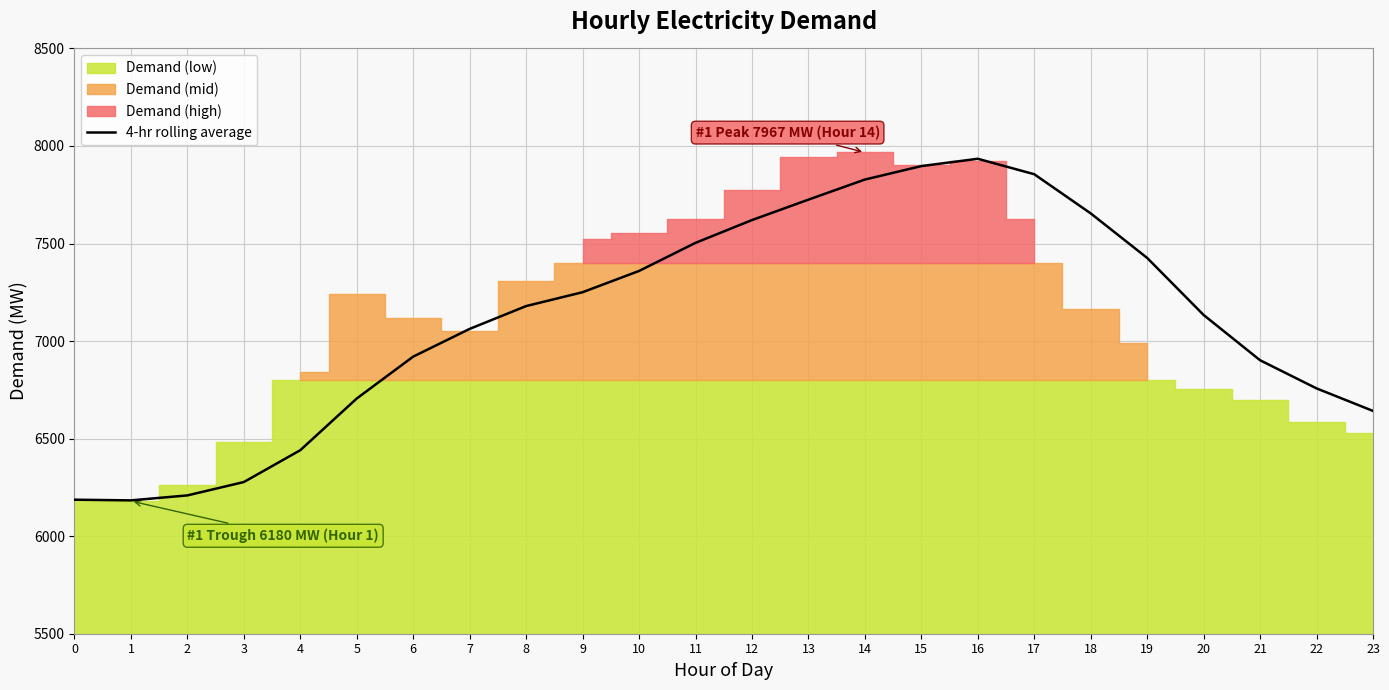

What is the minimum value for 4-hr rolling average?

6183.5